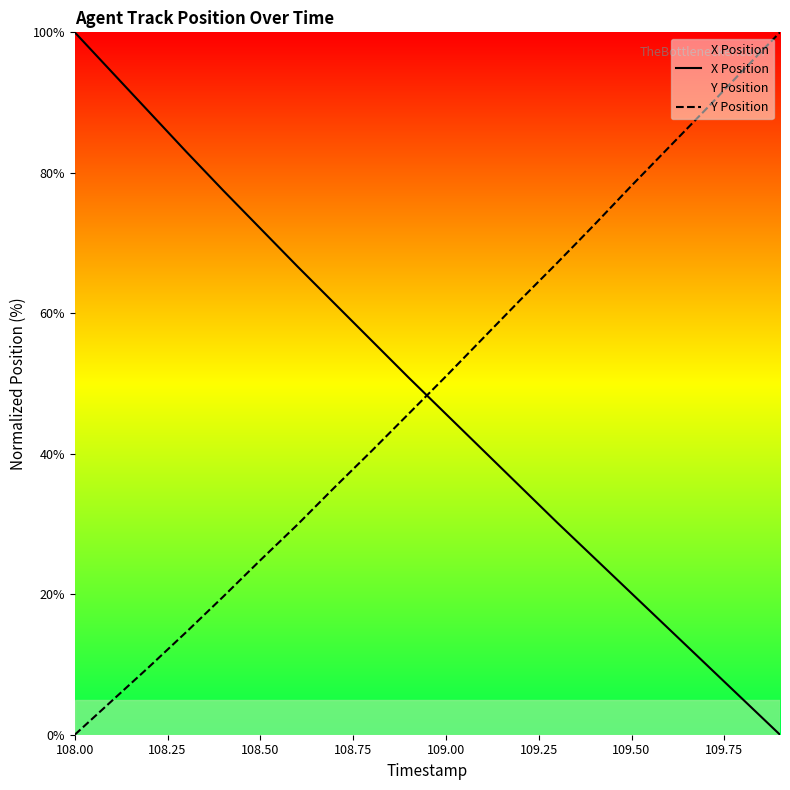

What is the difference between the maximum and minimum values in the Y Position series?

100.0